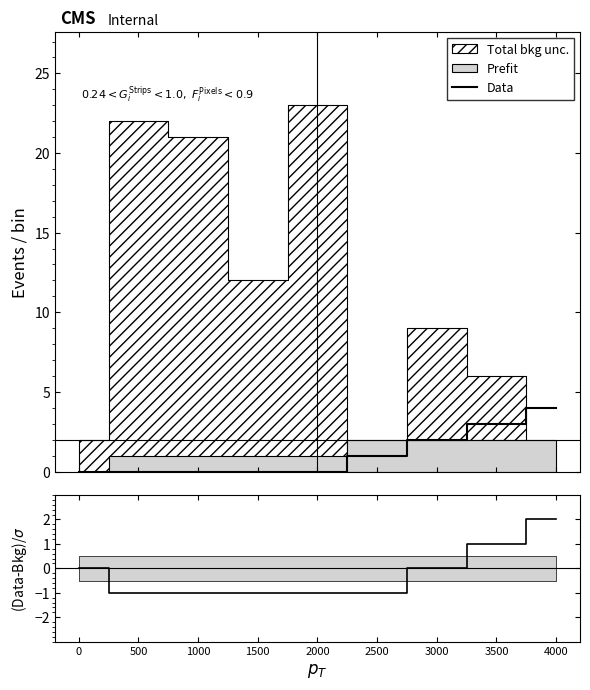

How many lines are shown in the chart?

1